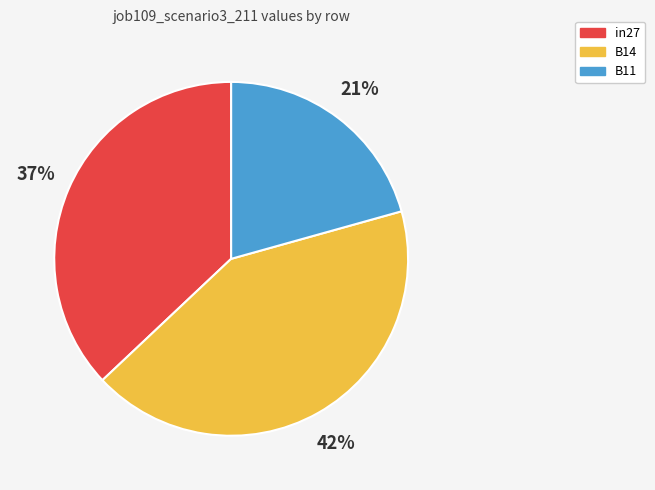

How many slices are in this pie chart?

3